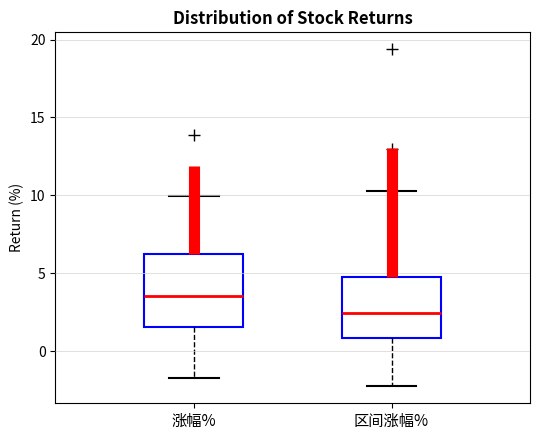

Reading left to right, read every box against the y-axis: the position of its median line, the range the box covers, and the ends of its whiskers. The values are not printed on the chart, so give them approximately, as read against the axis.

涨幅%: median 3.5, box 1.5 to 6.5, whiskers -1.5 to 10.0
区间涨幅%: median 2.5, box 1.0 to 5.0, whiskers -2.5 to 10.5